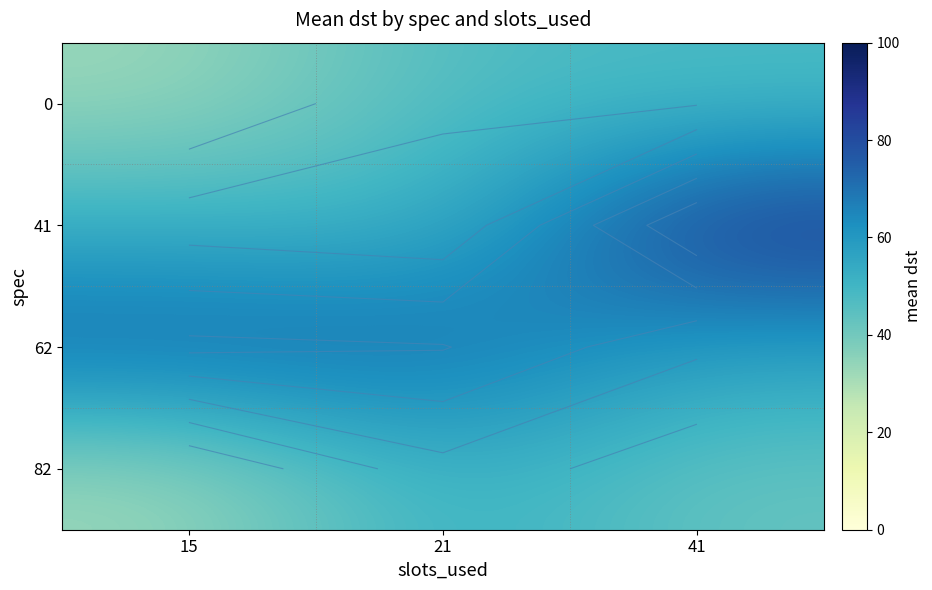

At how many categories does at least one series exceed 32?

3